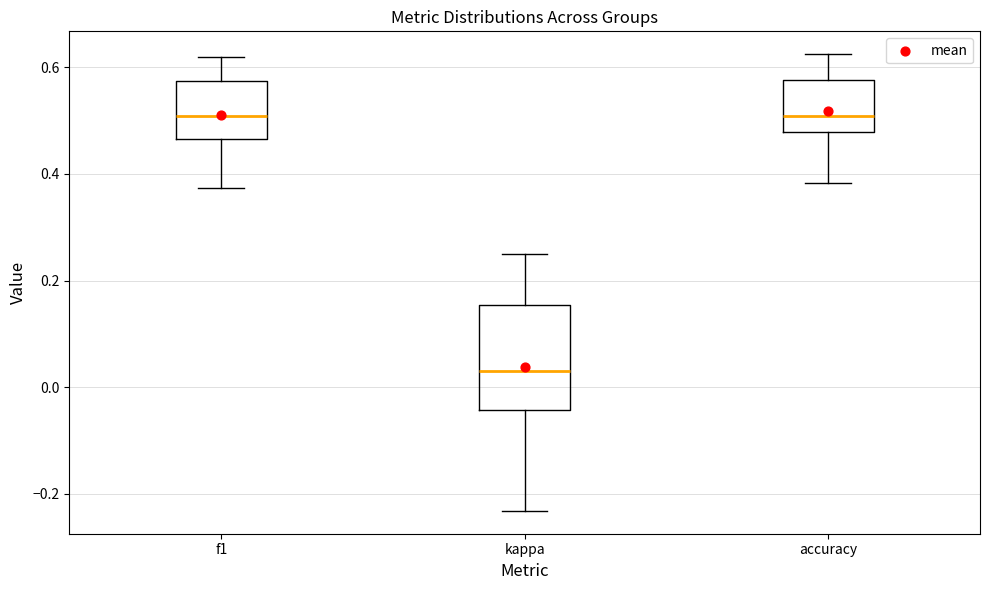

Where is the lower edge of the box for f1 on the y-axis? The values are not printed on the chart, so give them approximately, as read against the axis.

0.46